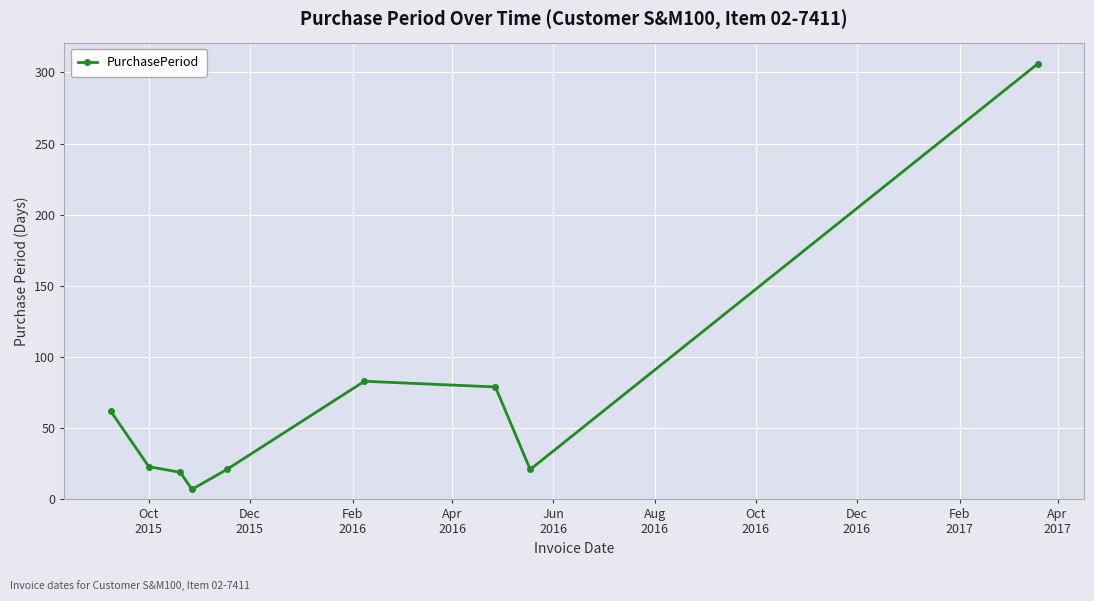

What is the value of the 2nd point from the left?

23